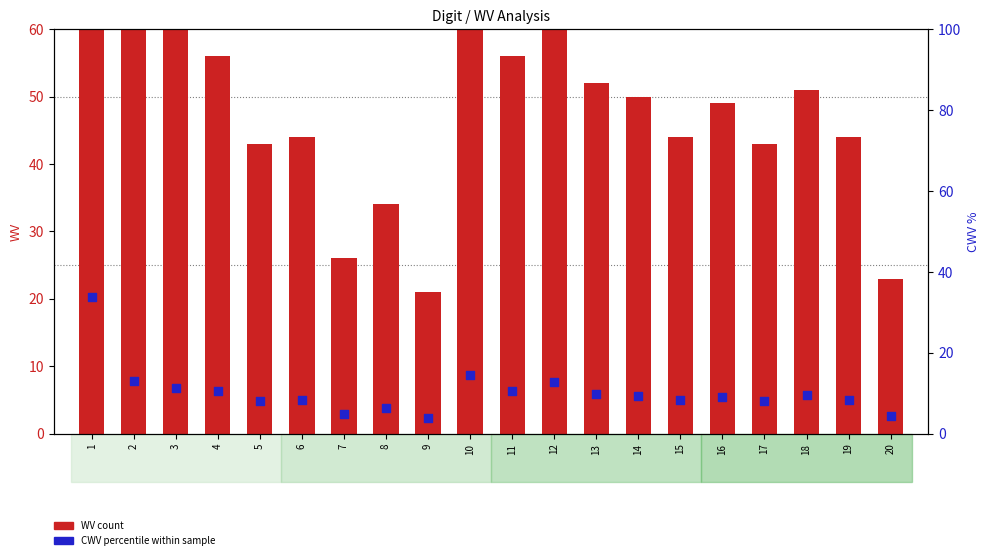

At which category is the sum across all series the highest?

1